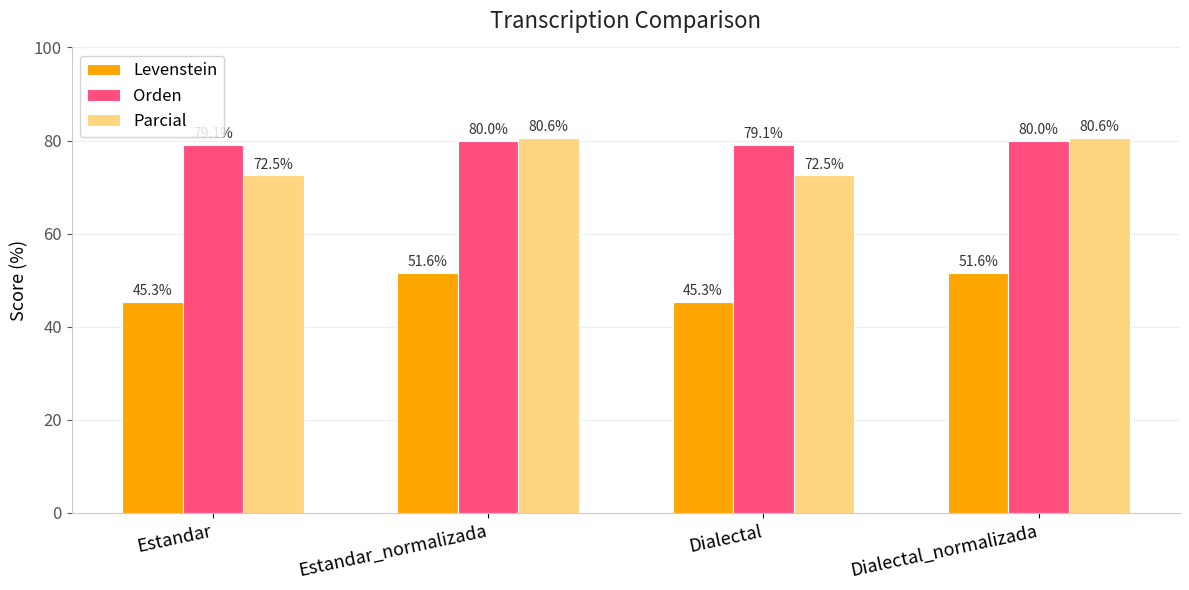

How many bars are there in each group?

3